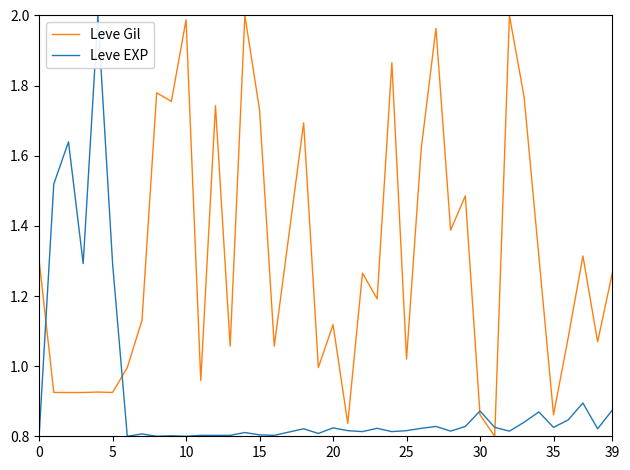

How many series are shown in this chart?

2